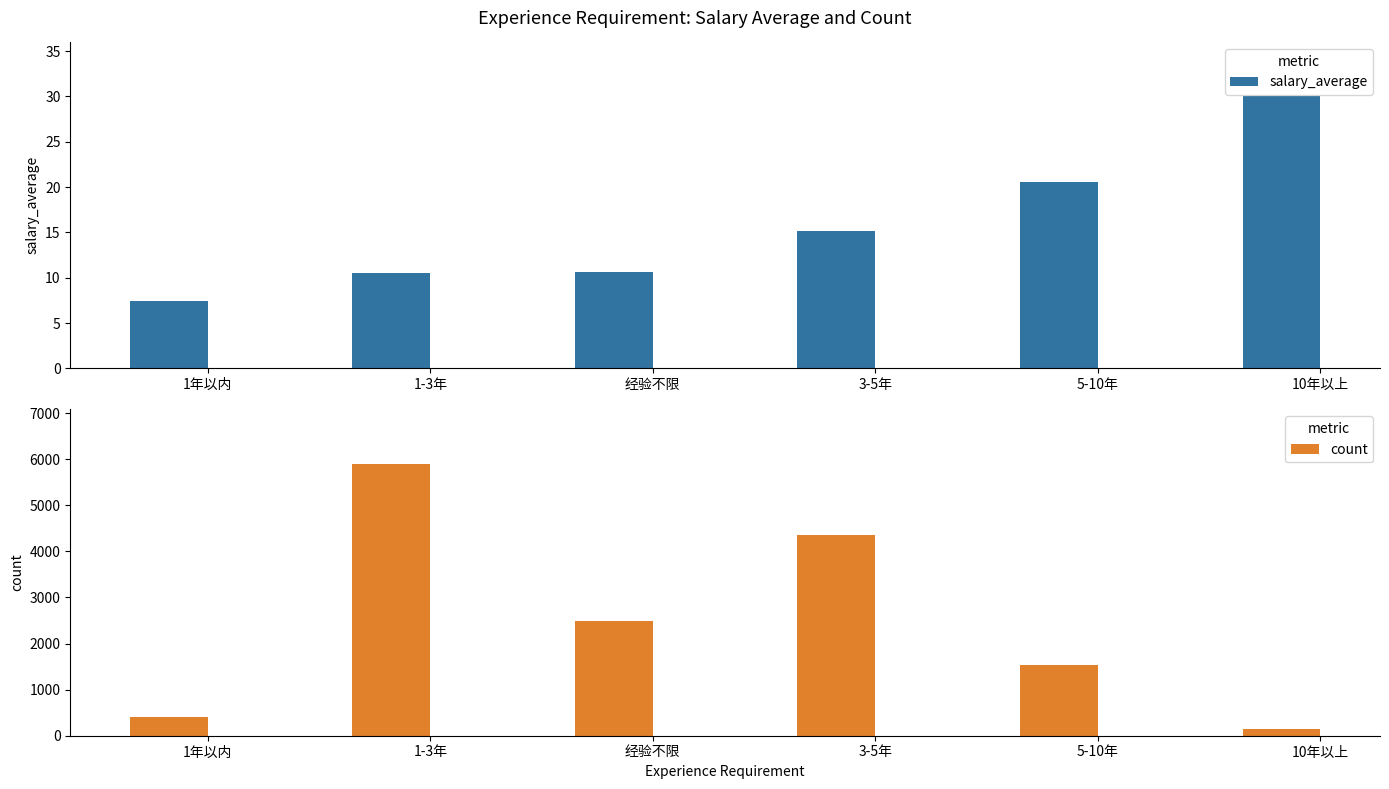

Which series has the largest range (max minus min)?

count